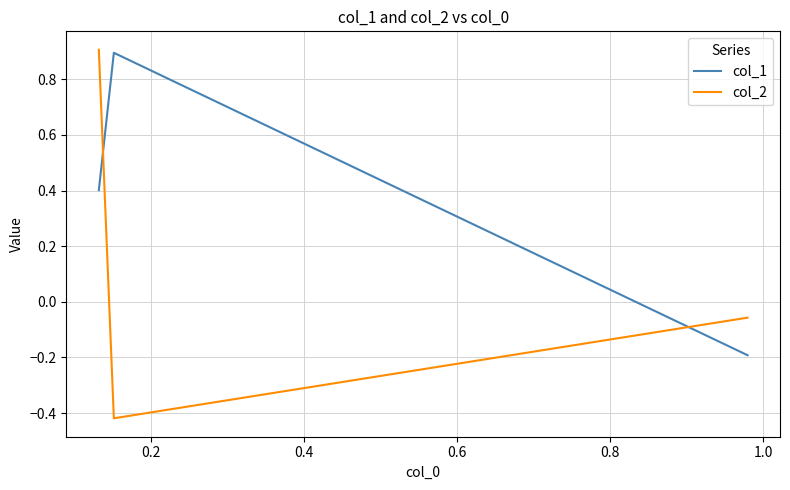

Between 0.2 and 0.4, which is larger?

0.2